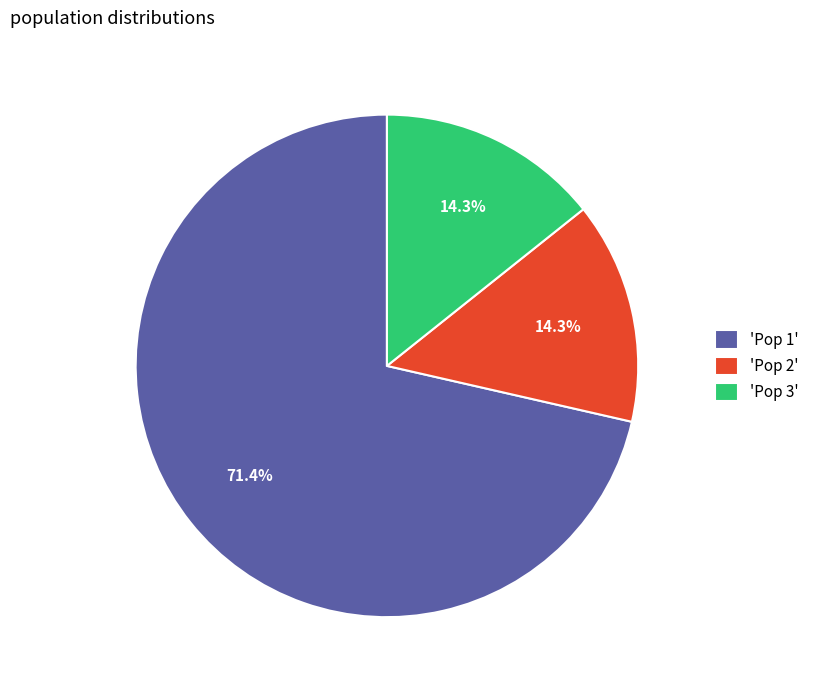

How many segments does this pie chart have?

3